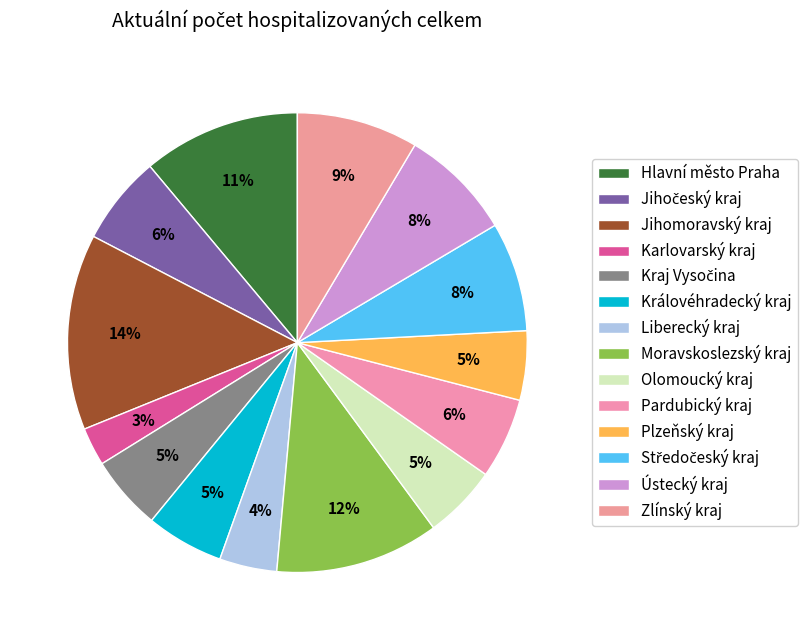

What is the change in value from Karlovarský kraj to Plzeňský kraj?

+118